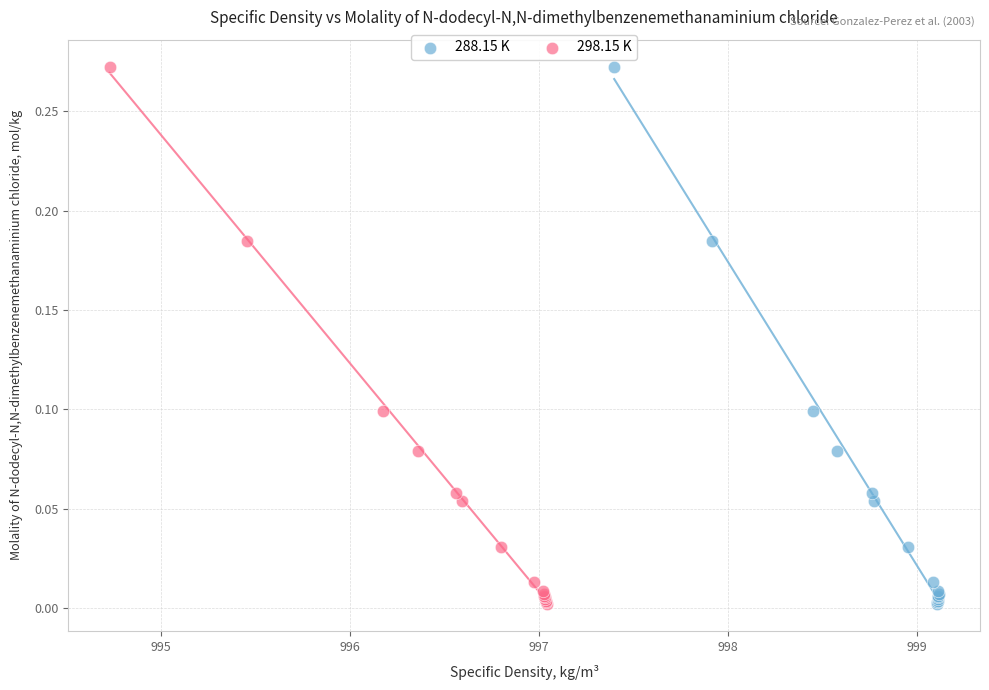

What are all the series names shown in the legend?

288.15 K, 298.15 K